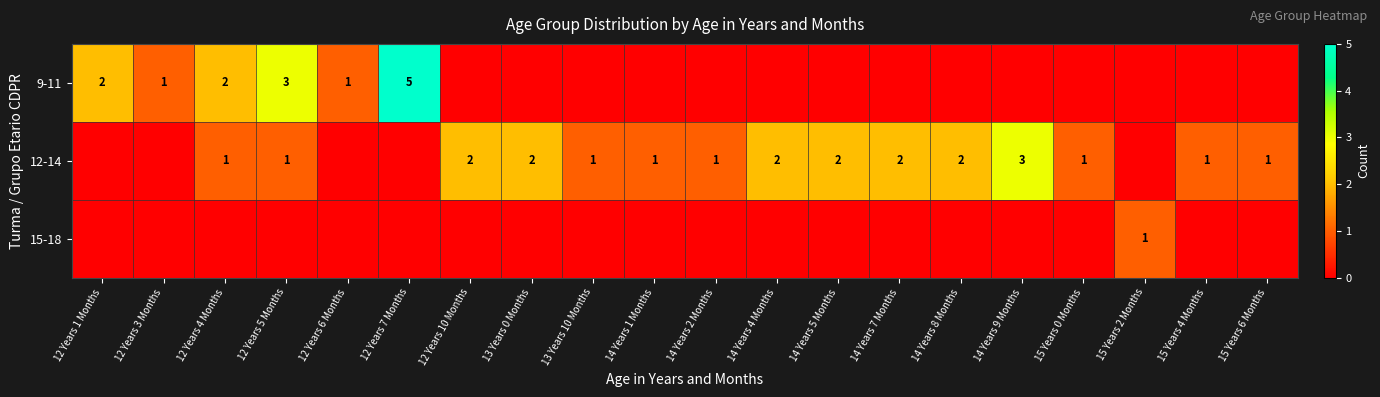

The value of 9-11 at 12 Years 5 Months is 5. True or false?

False